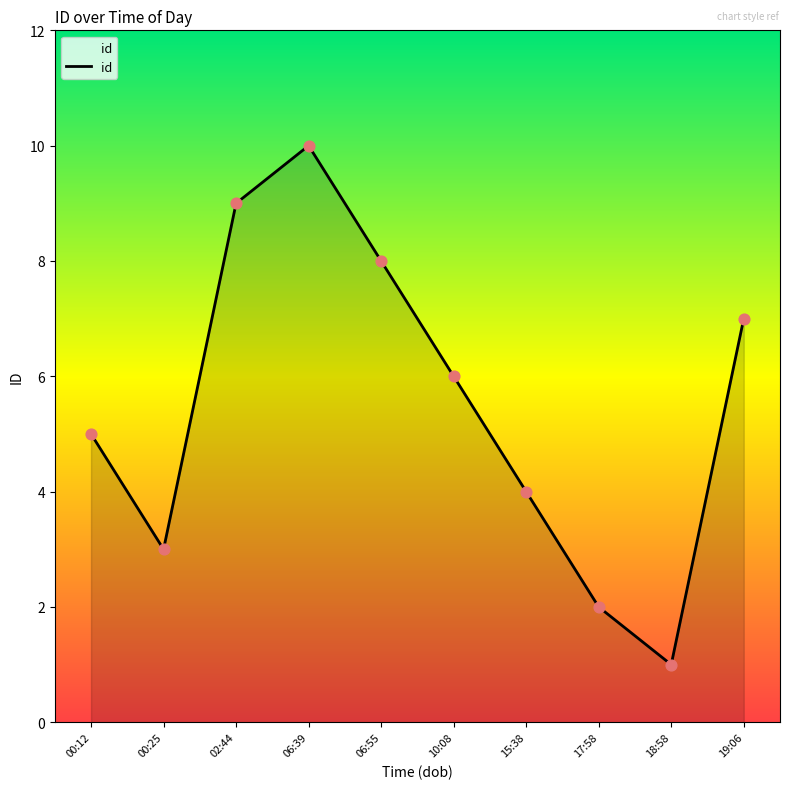

What is the change in value from 00:25 to 02:44?

+6